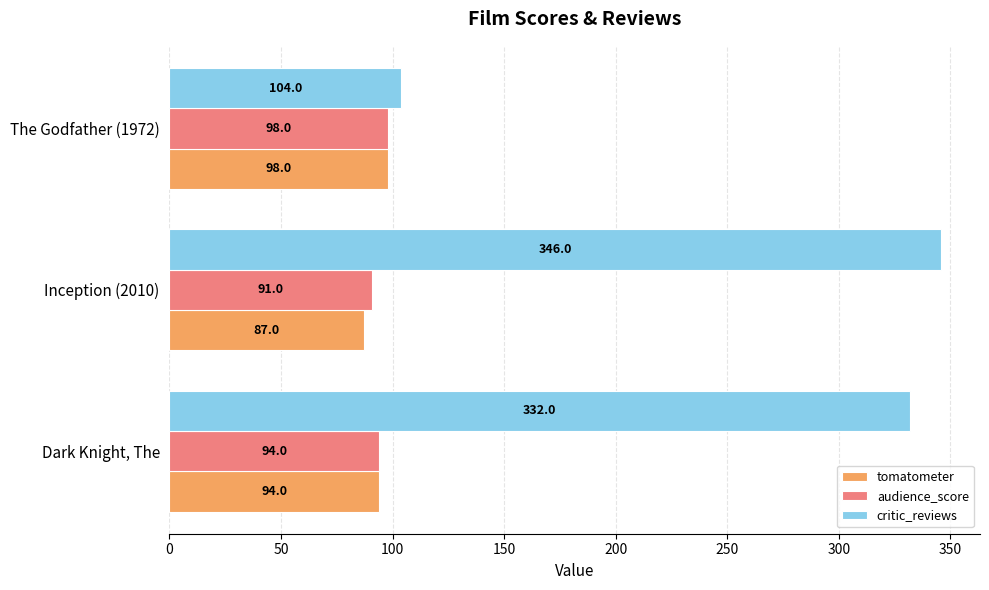

What is the sum of all tomatometer values?

279